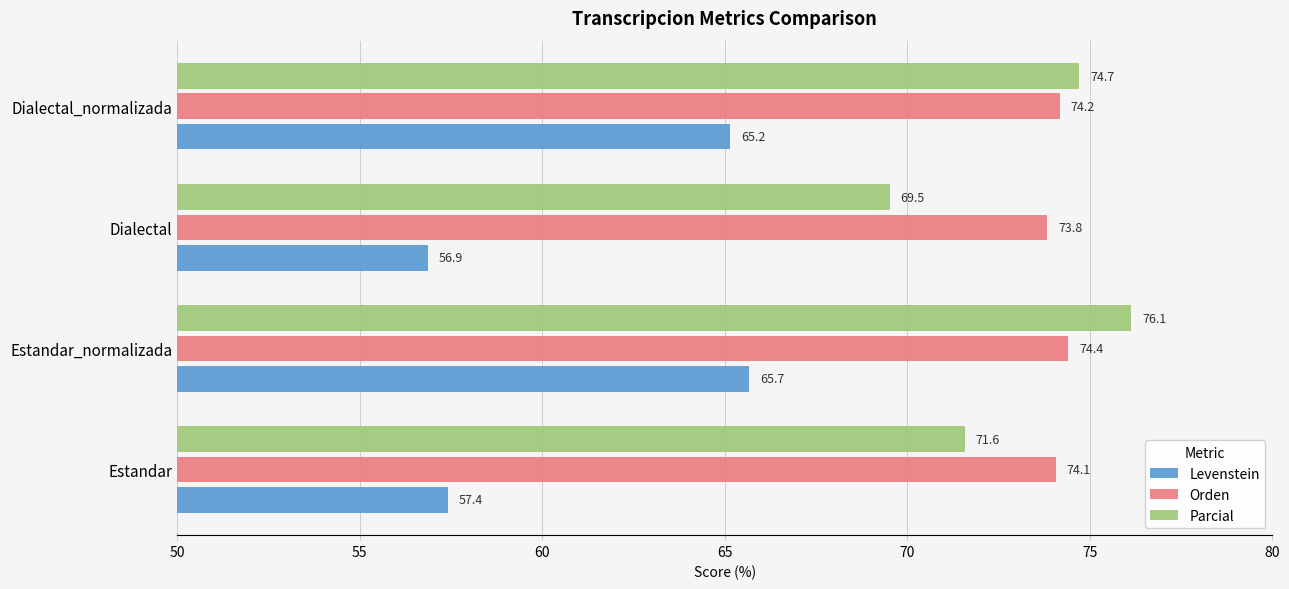

The value of Orden at Estandar is 118.5. True or false?

False